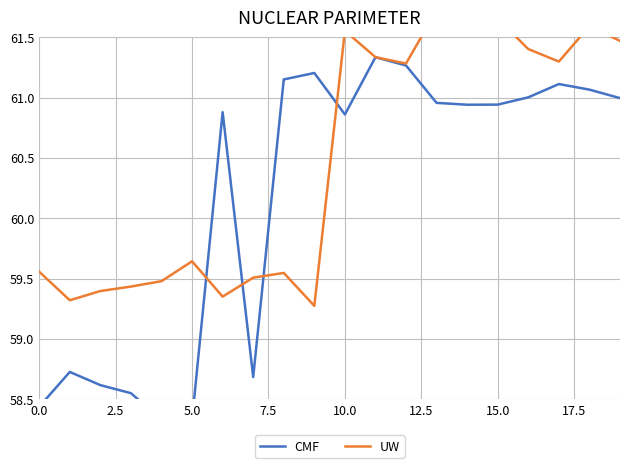

Reading left to right, list all the values displayed in this chart.

CMF: 58.4	58.7	58.6	58.5	58.3	58.3	60.9	58.7	61.2	61.2	60.9	61.3	61.3	61.0	60.9	60.9	61.0	61.1	61.1	61.0
UW: 59.6	59.3	59.4	59.4	59.5	59.6	59.3	59.5	59.5	59.3	61.6	61.3	61.3	61.7	61.7	61.7	61.4	61.3	61.6	61.5